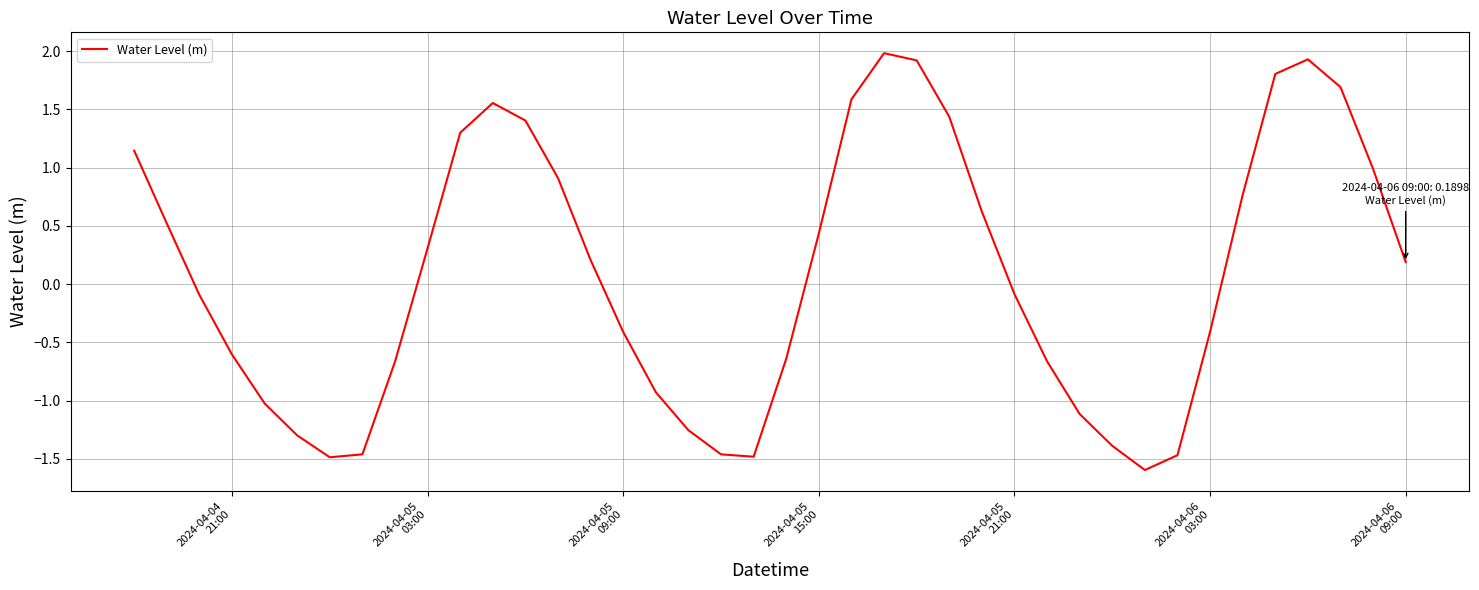

What is the difference between the maximum and minimum values?

3.6